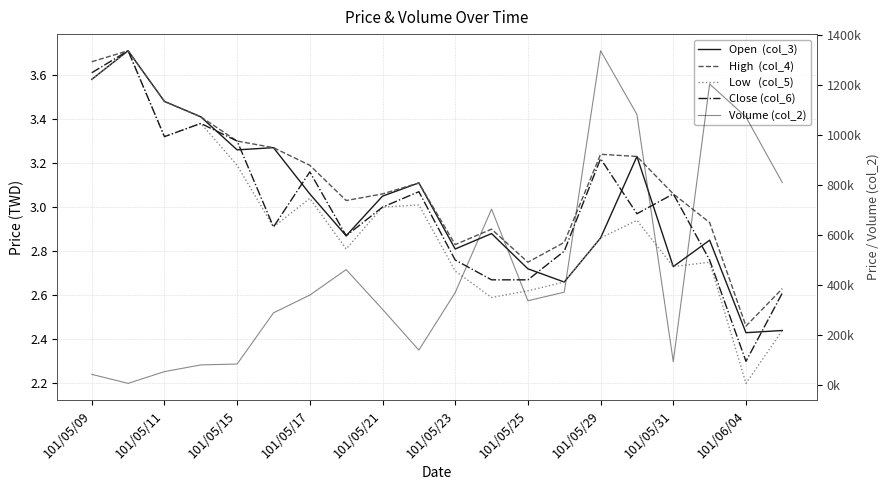

True or false: Close (col_6) and High  (col_4) intersect in this chart.

False